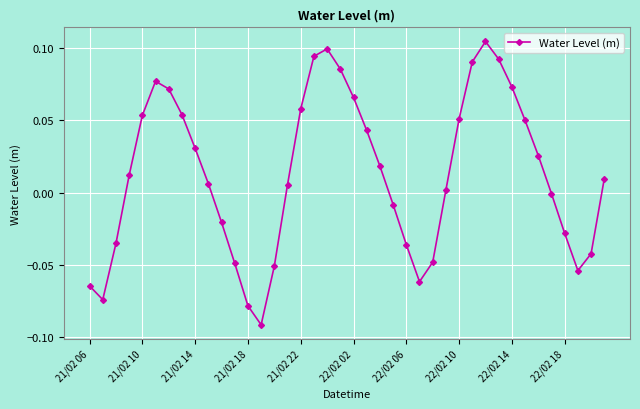

How many interior local peaks (higher than both neighbors) does the data have?

3